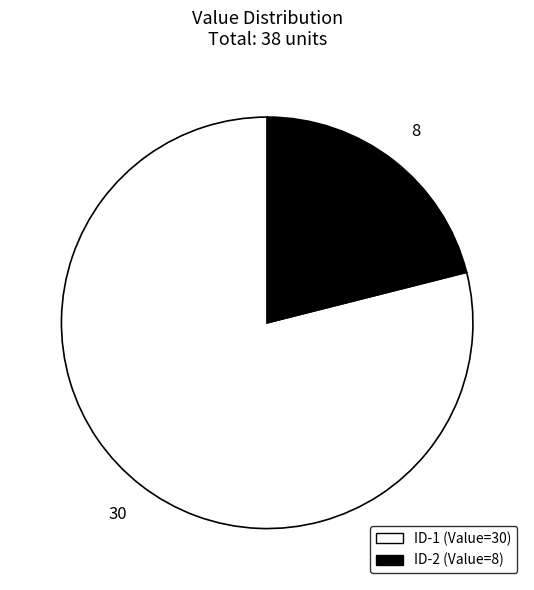

Is the sum of ID-1 (Value=30) and ID-2 (Value=8) greater than half?

Yes